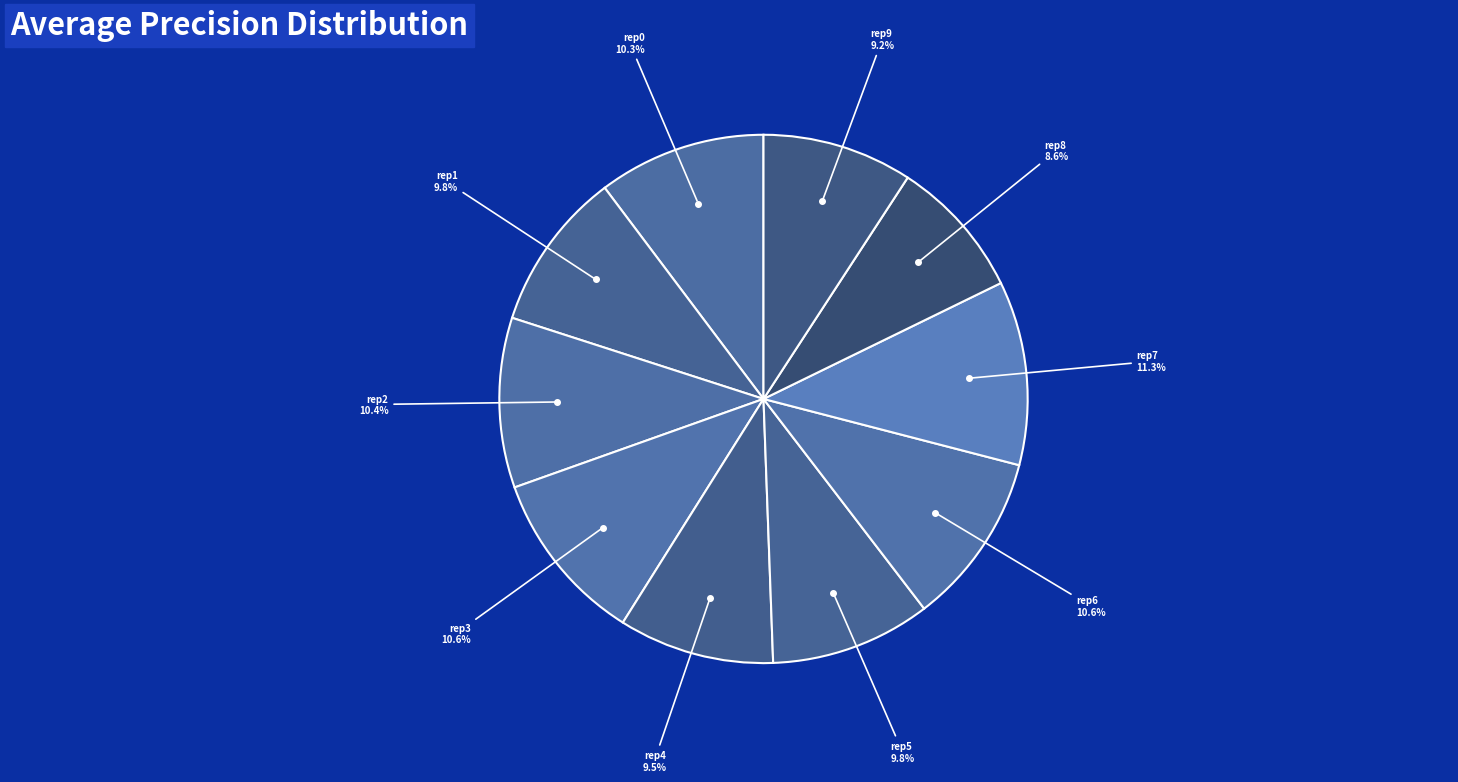

Count the number of slices in the pie.

10